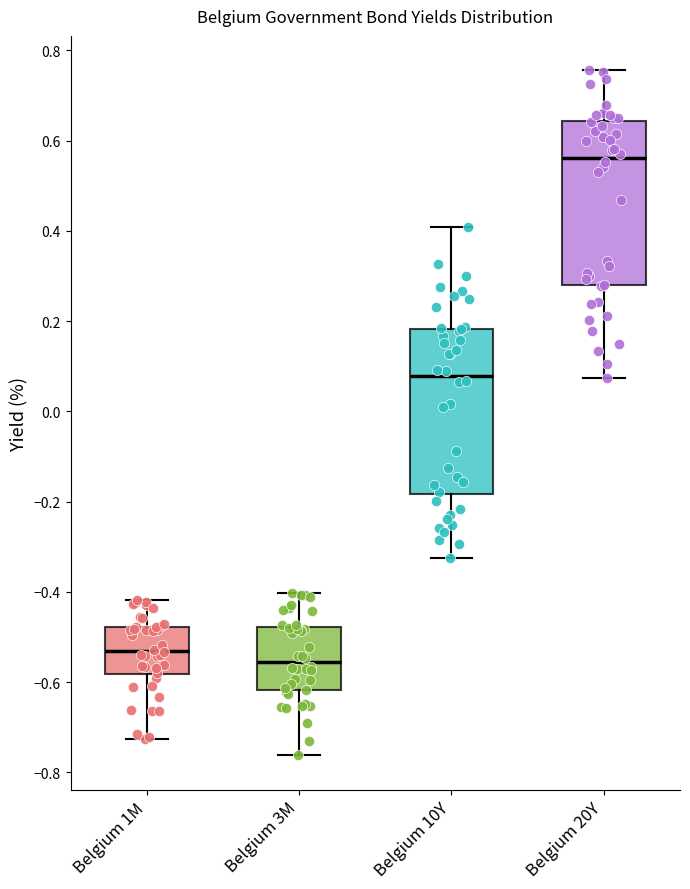

Where does the upper whisker of the box for Belgium 20Y end on the y-axis? The values are not printed on the chart, so give them approximately, as read against the axis.

0.76